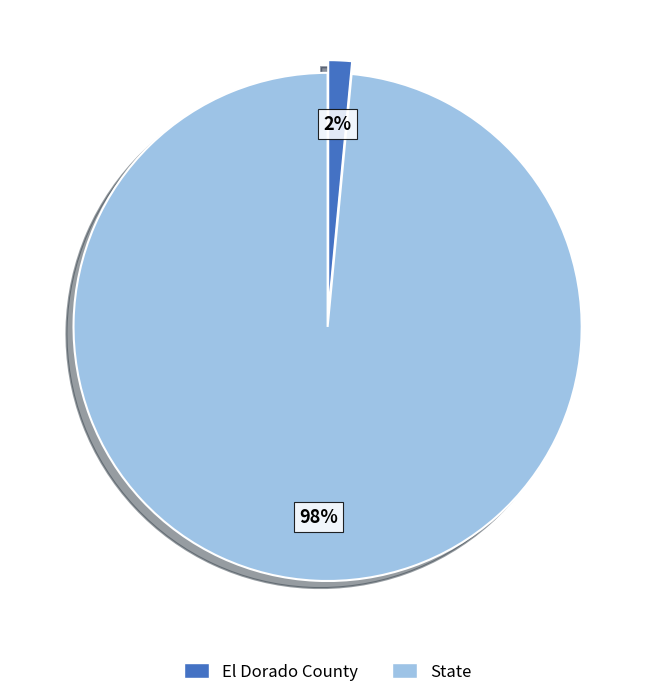

Which slice is the smallest?

El Dorado County